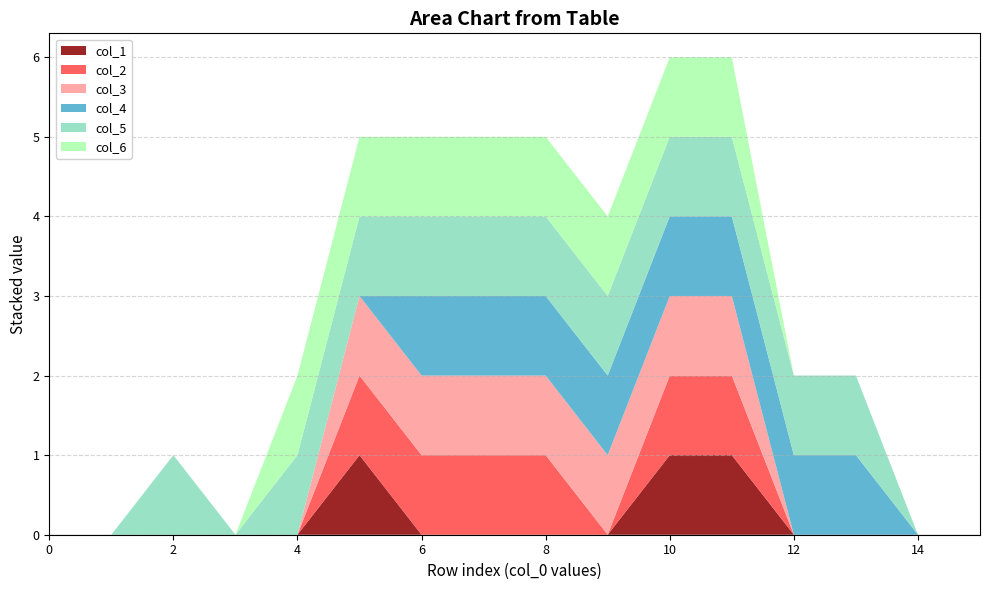

Reading right to left, what are all the values shown in this chart?

col_1: 15=0	14=0	13=0	12=0	11=1	10=1	9=0	8=0	7=0	6=0	5=1	4=0	3=0	2=0	1=0	0=0
col_2: 15=0	14=0	13=0	12=0	11=1	10=1	9=0	8=1	7=1	6=1	5=1	4=0	3=0	2=0	1=0	0=0
col_3: 15=0	14=0	13=0	12=0	11=1	10=1	9=1	8=1	7=1	6=1	5=1	4=0	3=0	2=0	1=0	0=0
col_4: 15=0	14=0	13=1	12=1	11=1	10=1	9=1	8=1	7=1	6=1	5=0	4=0	3=0	2=0	1=0	0=0
col_5: 15=0	14=0	13=1	12=1	11=1	10=1	9=1	8=1	7=1	6=1	5=1	4=1	3=0	2=1	1=0	0=0
col_6: 15=0	14=0	13=0	12=0	11=1	10=1	9=1	8=1	7=1	6=1	5=1	4=1	3=0	2=0	1=0	0=0